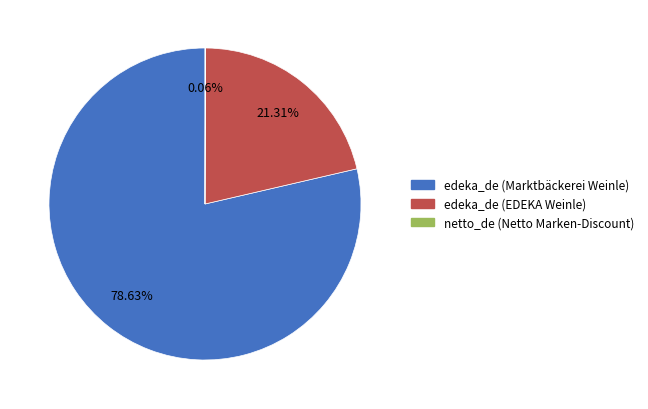

Which slice is the largest?

edeka_de (Marktbäckerei Weinle)